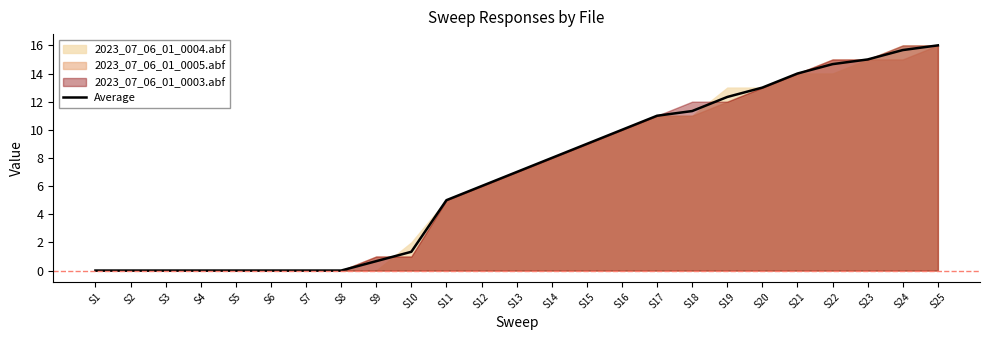

At which category does the chart reach its minimum across all series?

S1